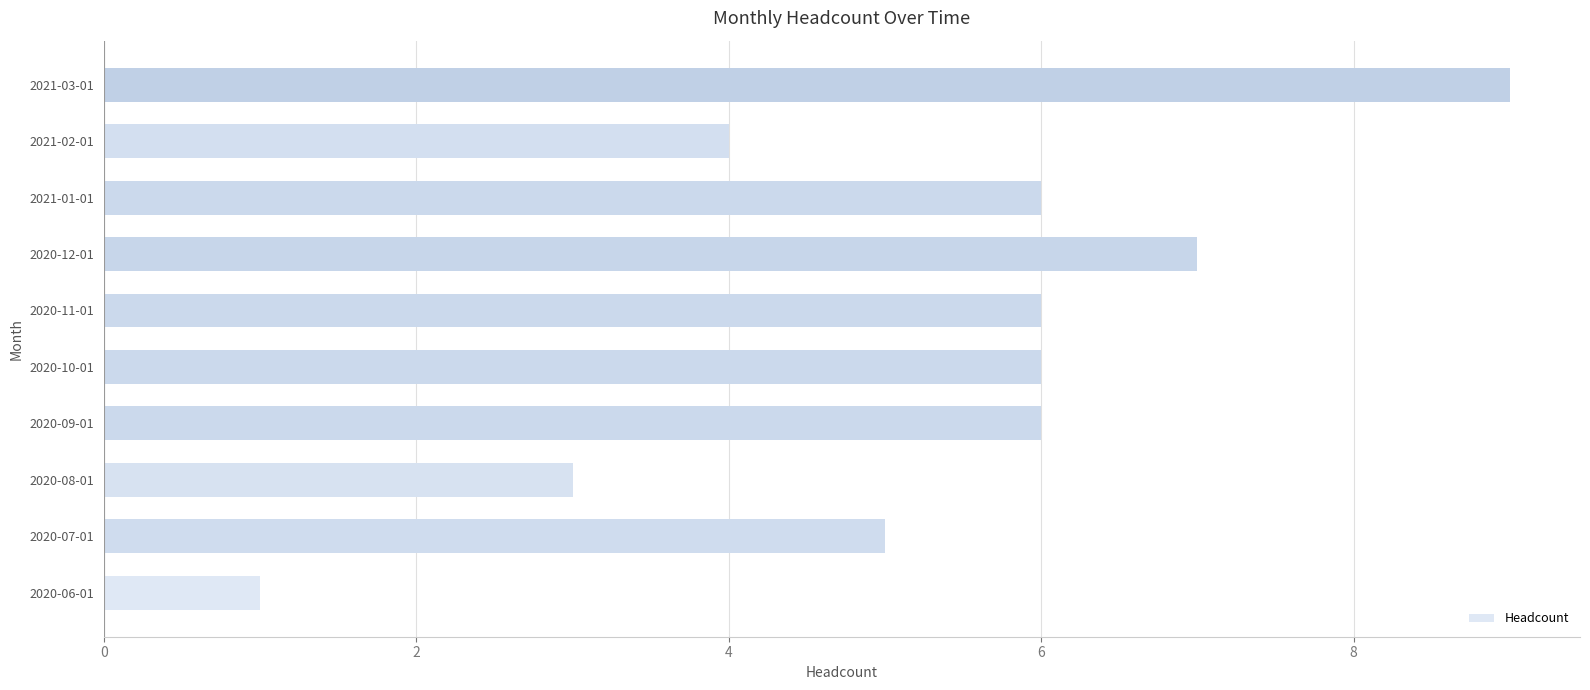

What value does the data have at 2020-12-01?

7